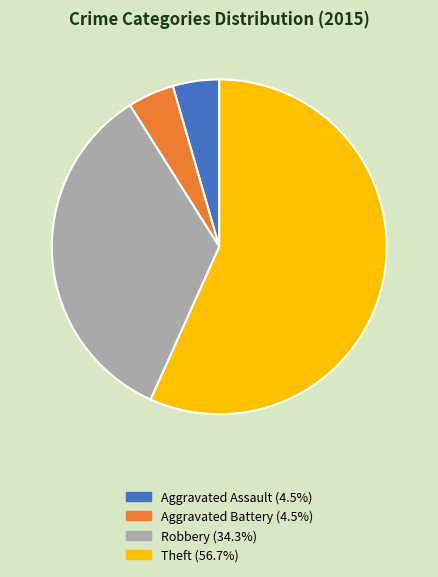

Count the number of slices in the pie.

4